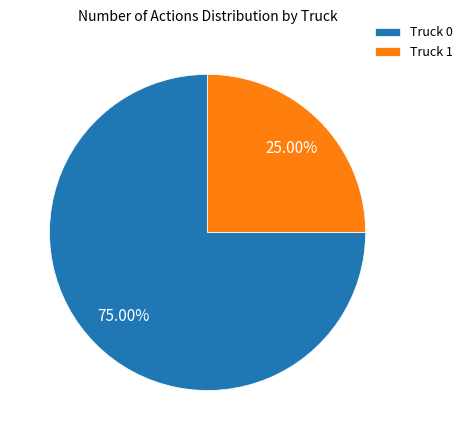

Which category accounts for the majority?

Truck 0